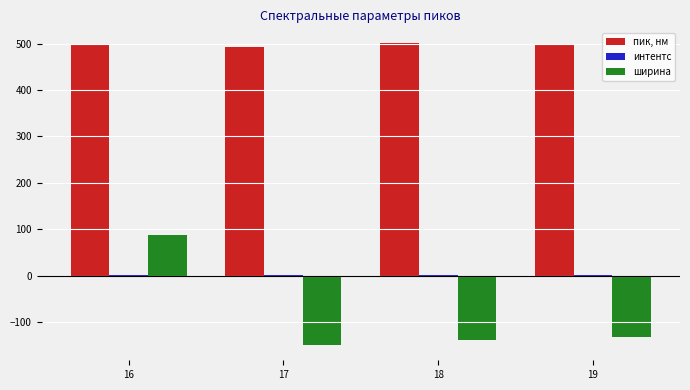

Is it true that ширина equals 87.4 at 16?

True